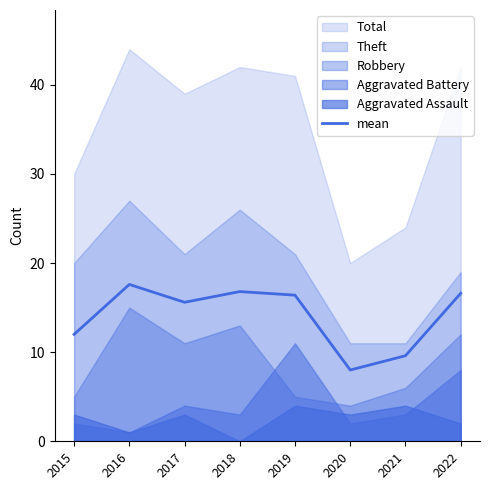

What is the difference between the maximum and minimum values?

9.6